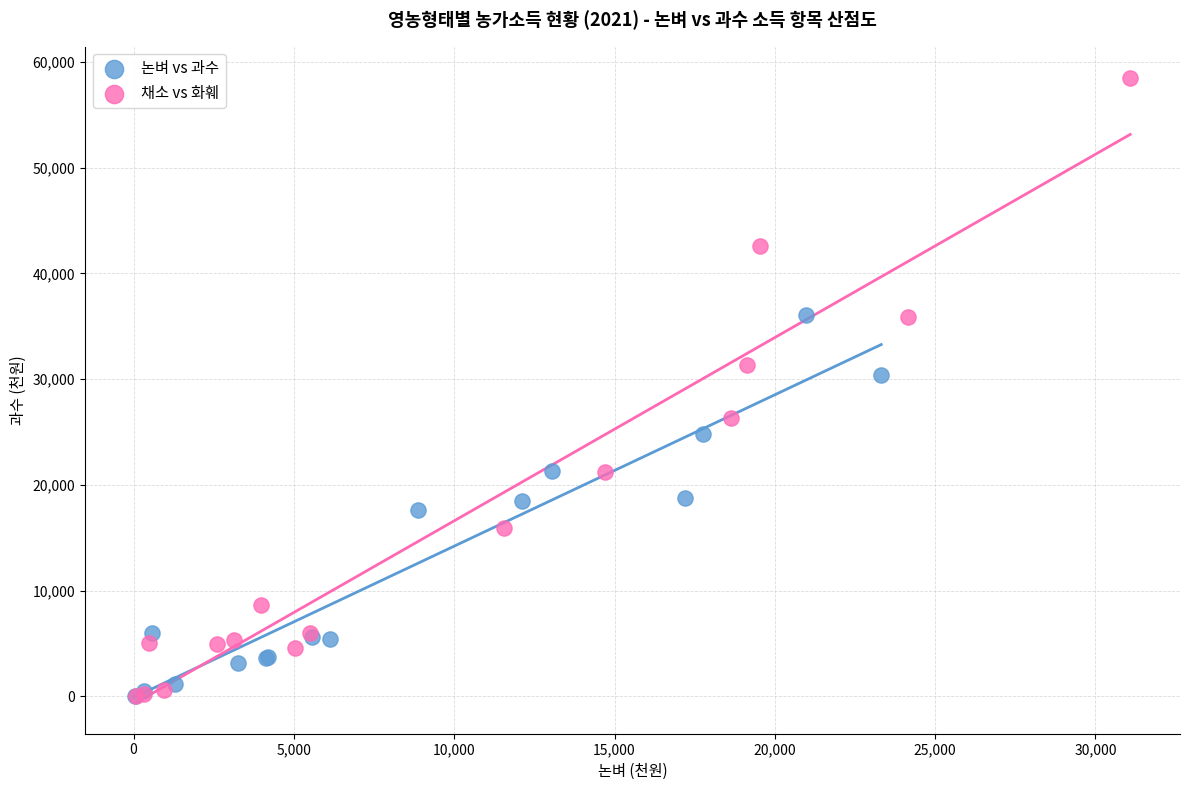

Which series has the widest spread of Y values?

채소 vs 화훼